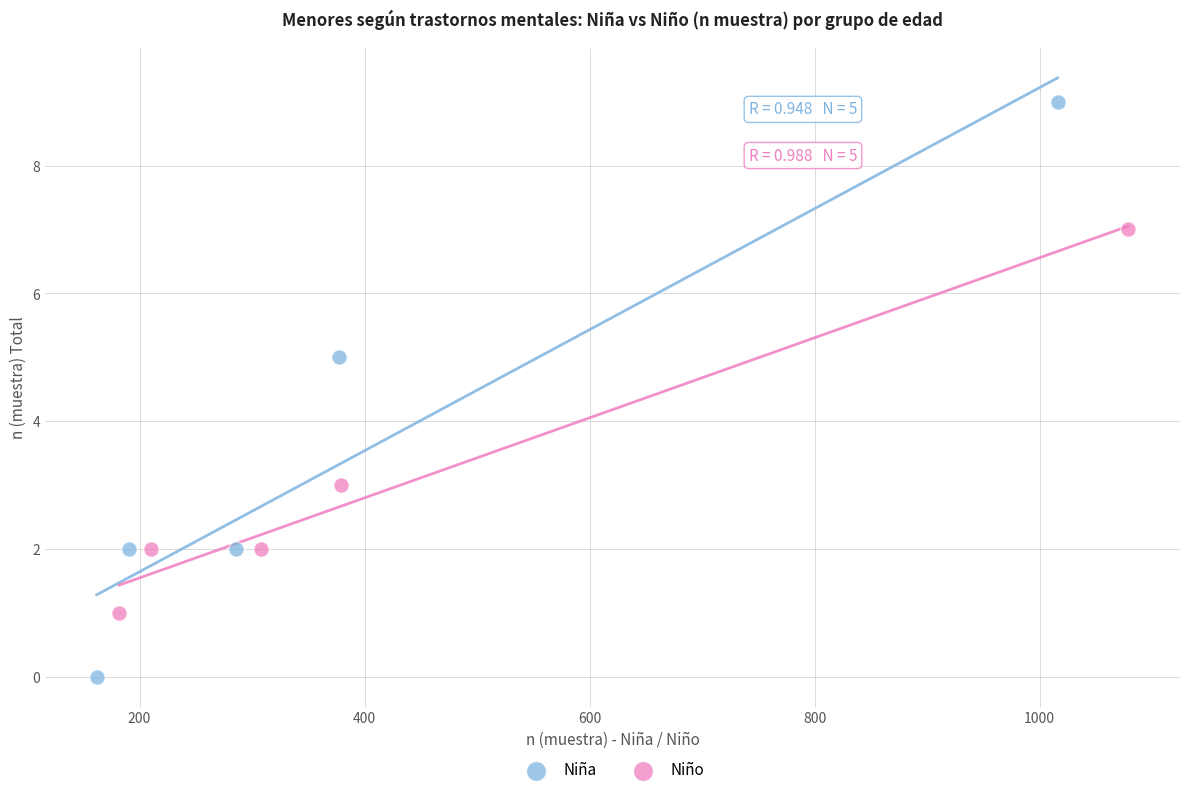

Which series has the widest spread of Y values?

Niña